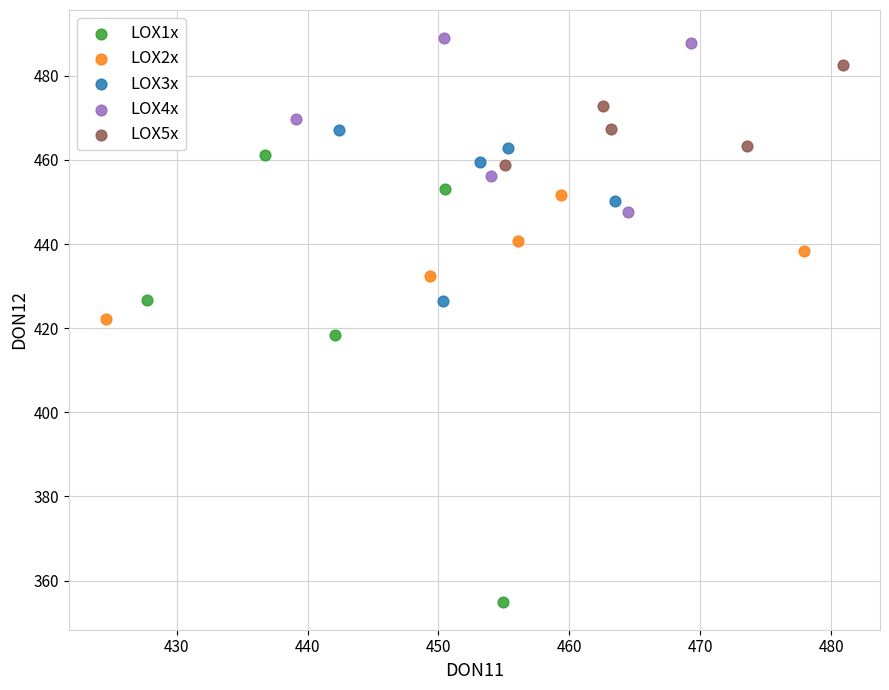

Which series contains the highest Y value?

LOX4x